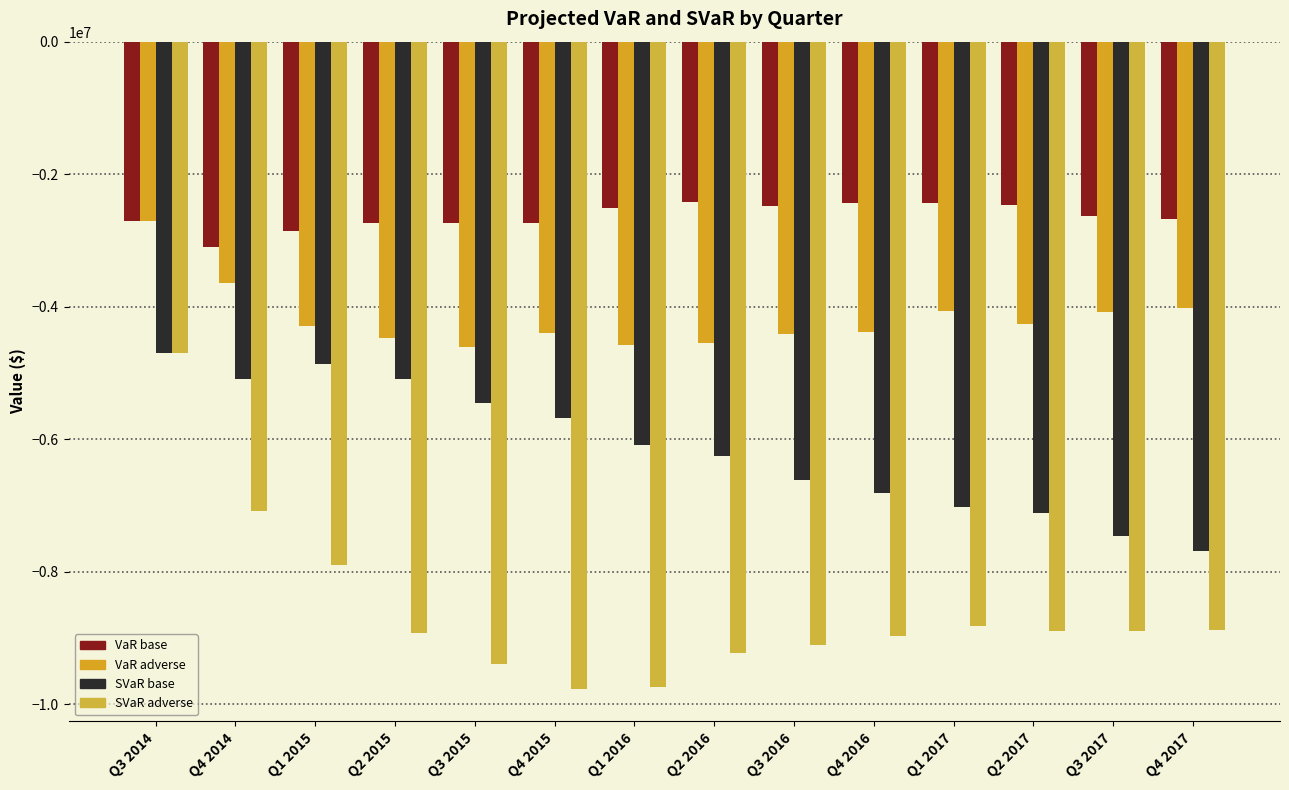

What is the label of the 3rd bar from the left?

Q1 2015